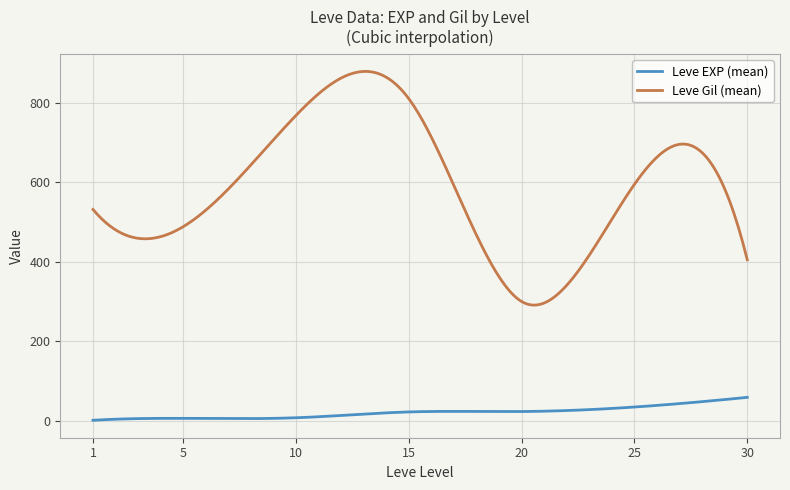

True or false: Leve Gil (mean) and Leve EXP (mean) cross at least once.

False